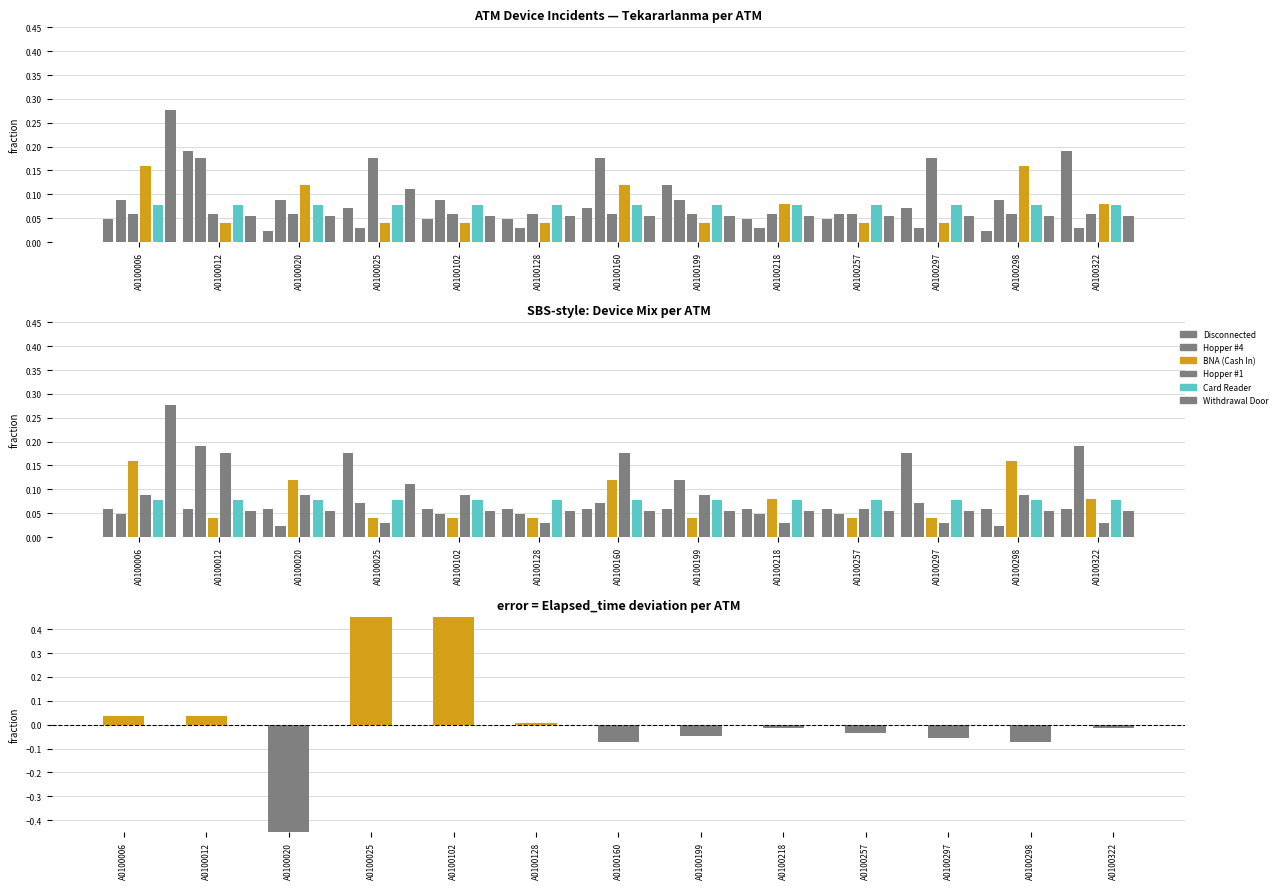

Between A0100102 and A0100218, which is larger?

A0100102